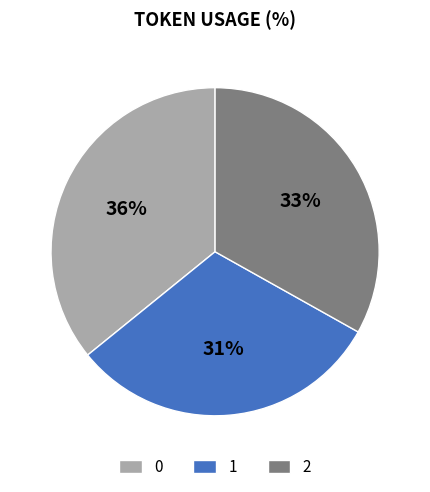

What is the ratio of the value at 0 to the value at 1?

1.2